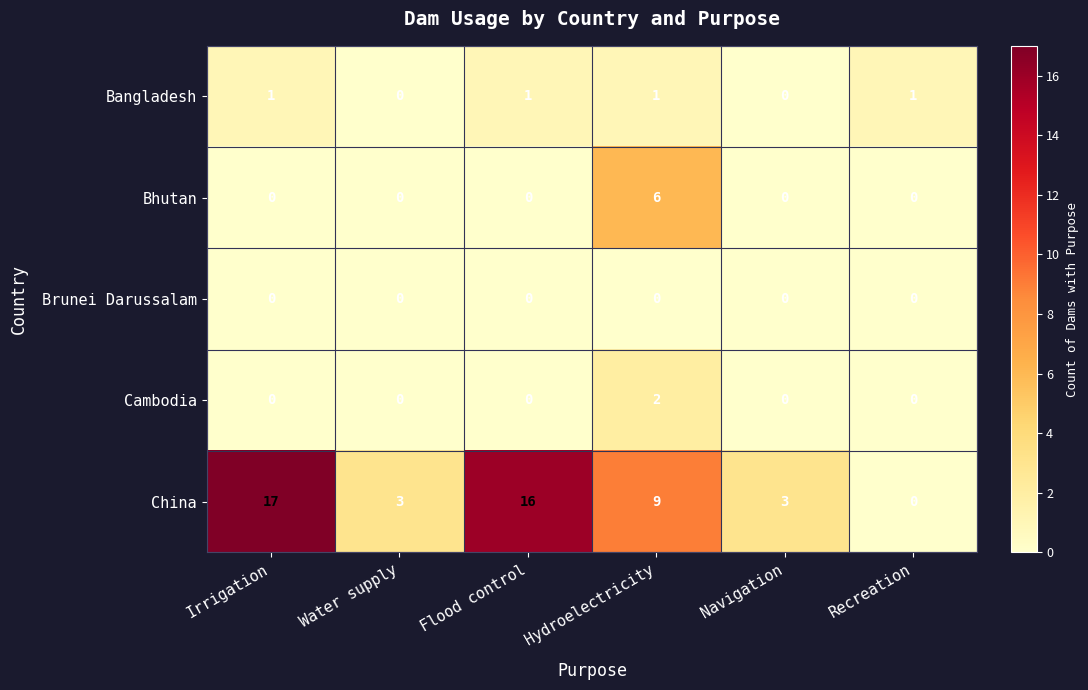

What is the greatest value displayed?

17